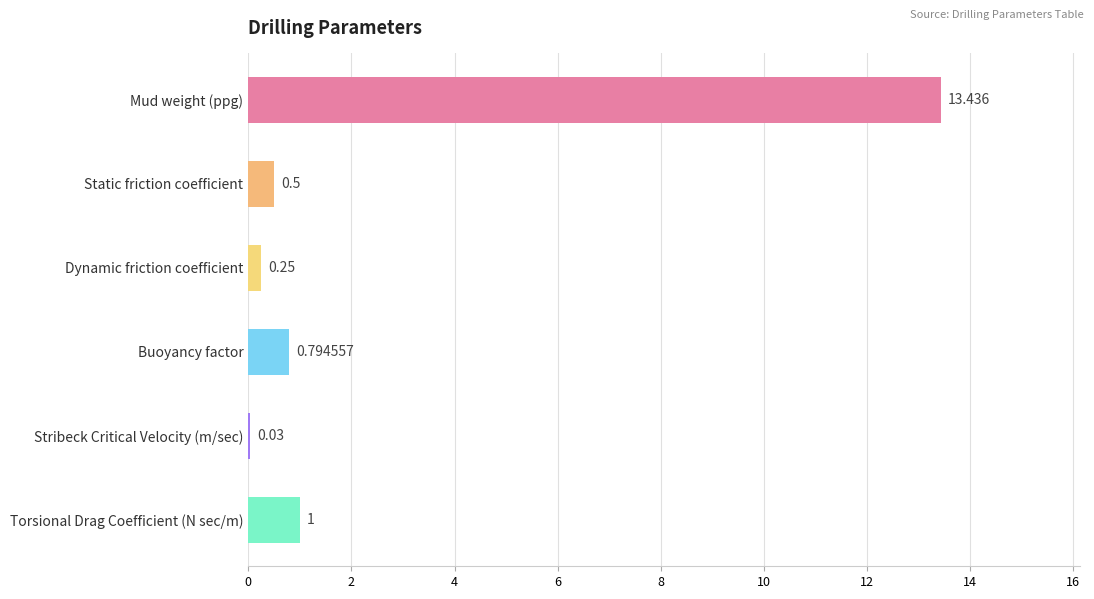

What is the sum of all values?

16.0